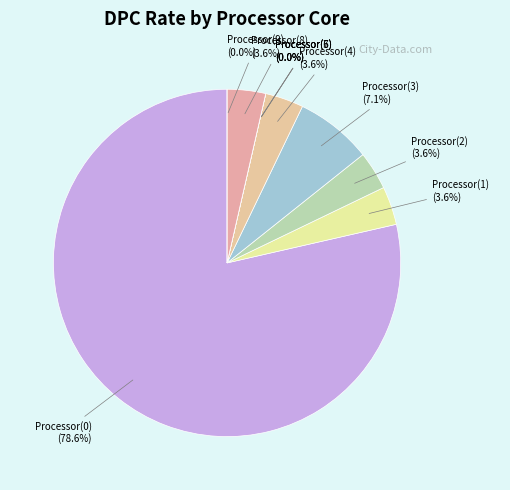

The Processor(7) slice represents 0% of the pie. True or false?

True